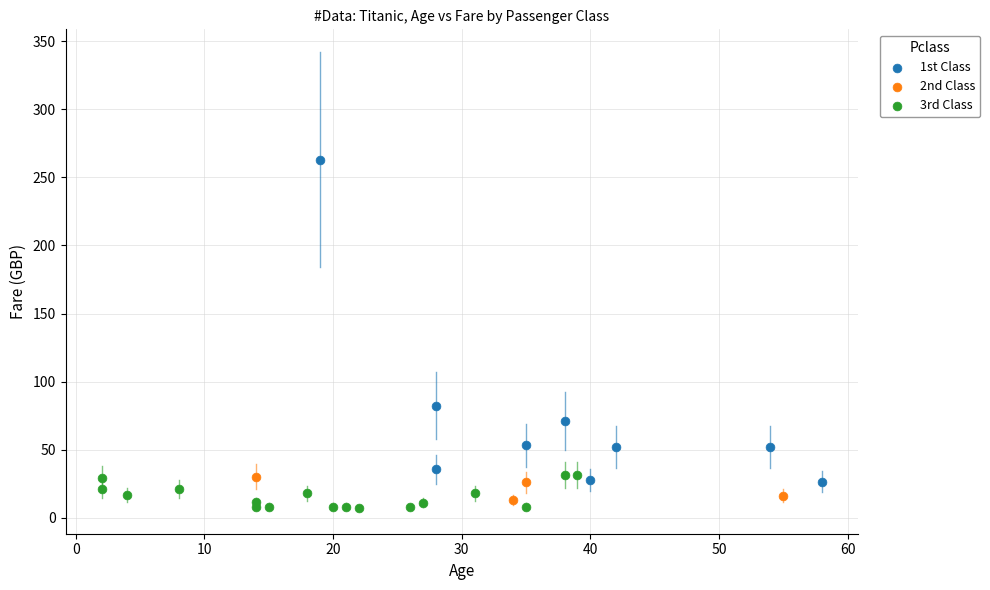

Which series reaches the minimum Y coordinate?

3rd Class